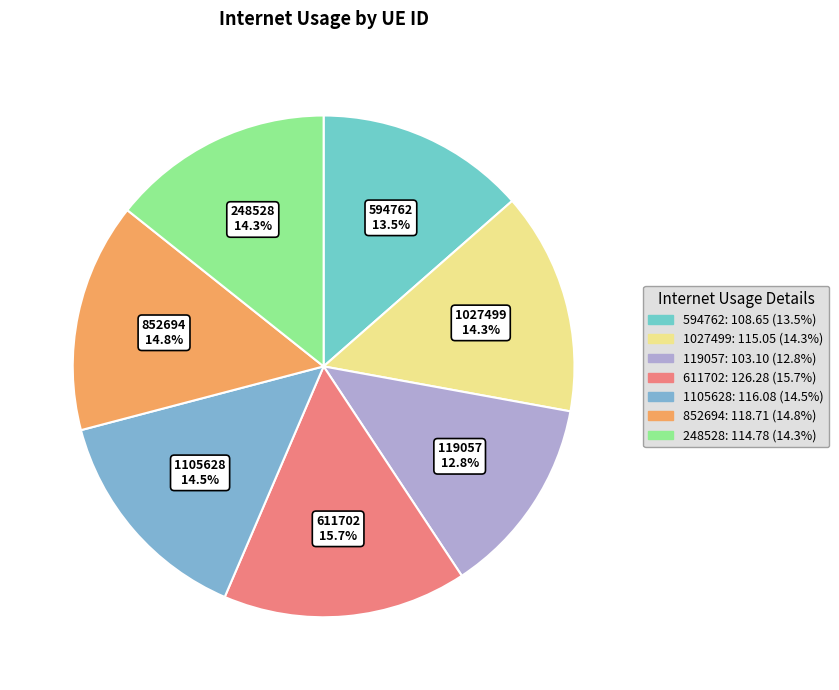

How many slices are in this pie chart?

7